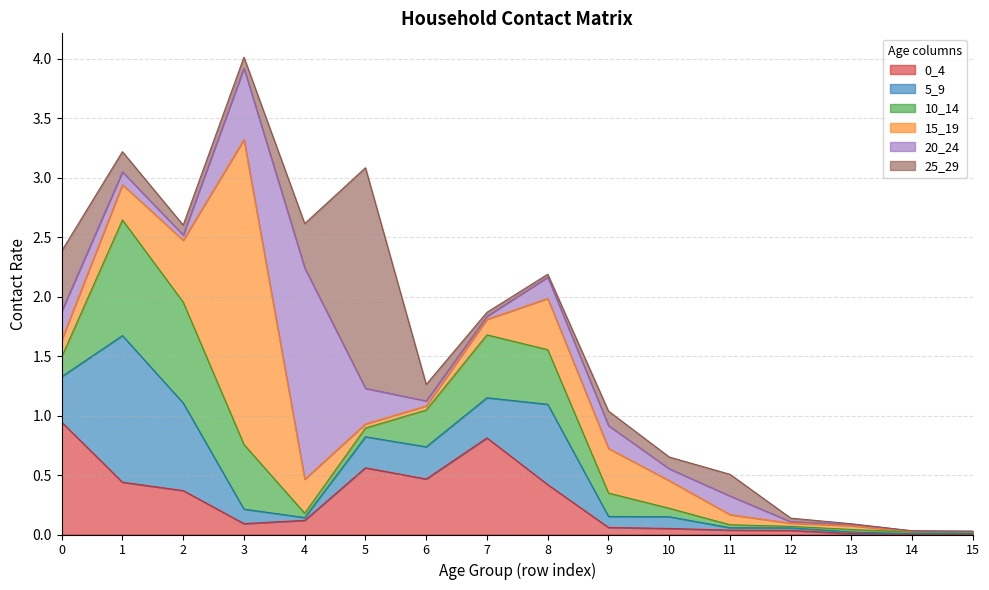

At which category is the sum across all series the highest?

3